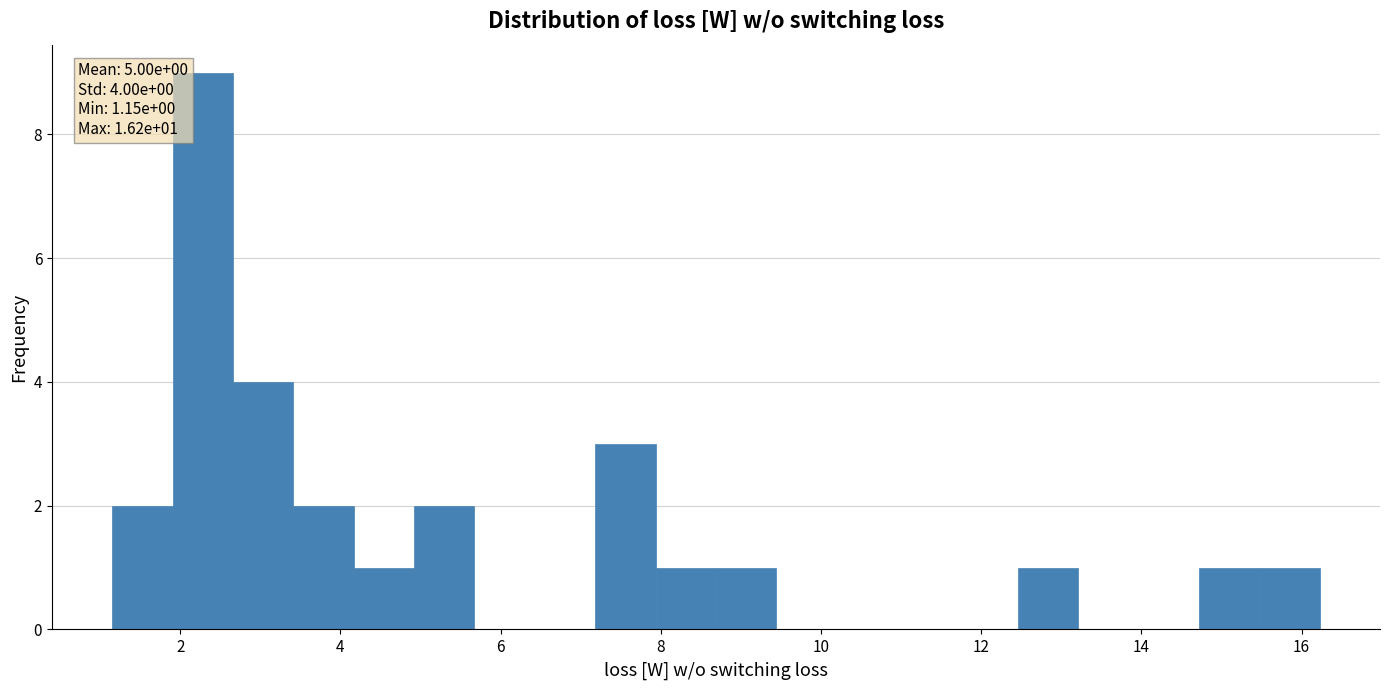

Read against the x-axis, roughly where is the centre of the tallest bar?

2.2